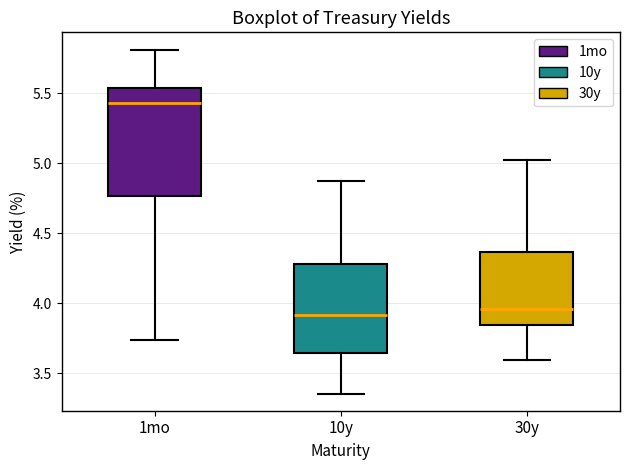

Which box is the tallest, from its lower edge to its upper edge?

1mo